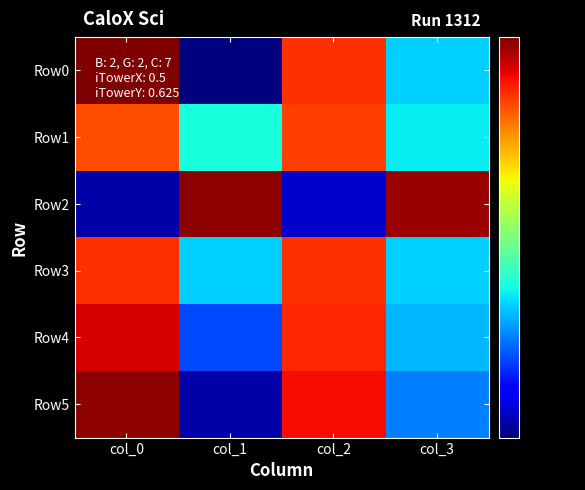

Reading left to right, what are all the values shown in this chart?

Row0: col_0=75	col_1=25	col_2=64	col_3=36
Row1: col_0=62	col_1=38	col_2=63	col_3=37
Row2: col_0=26	col_1=74	col_2=27	col_3=73
Row3: col_0=64	col_1=36	col_2=64	col_3=36
Row4: col_0=69	col_1=31	col_2=65	col_3=35
Row5: col_0=74	col_1=26	col_2=67	col_3=33